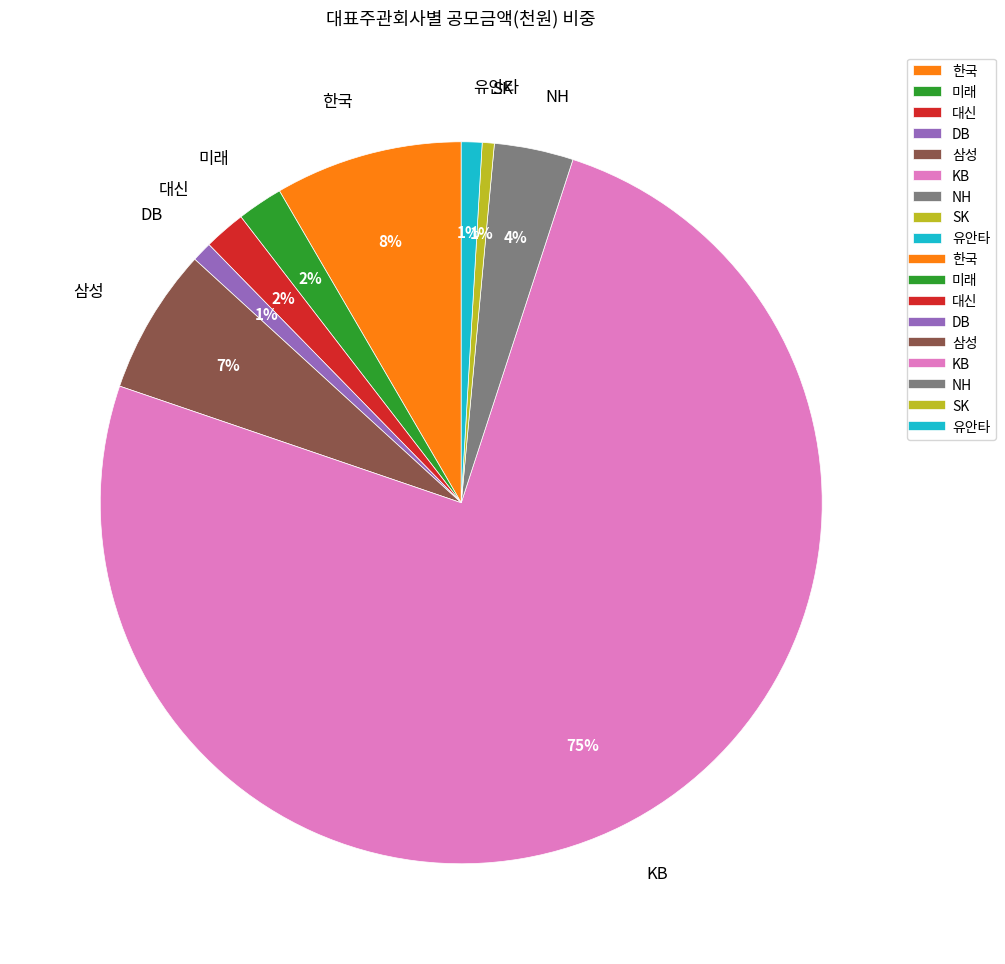

To the nearest percent, what is the difference between the 한국 and 유안타 slice percentages?

7%